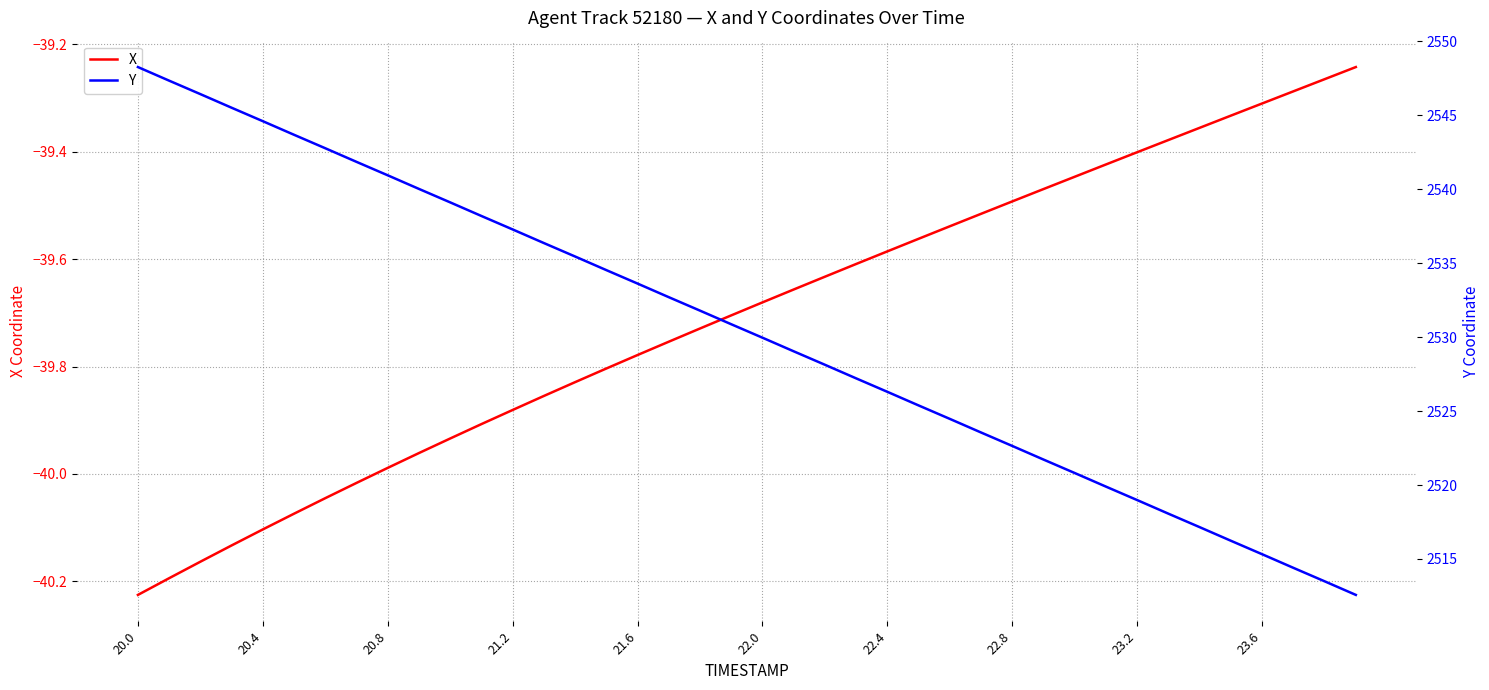

What is the maximum value shown in the chart?

2548.3